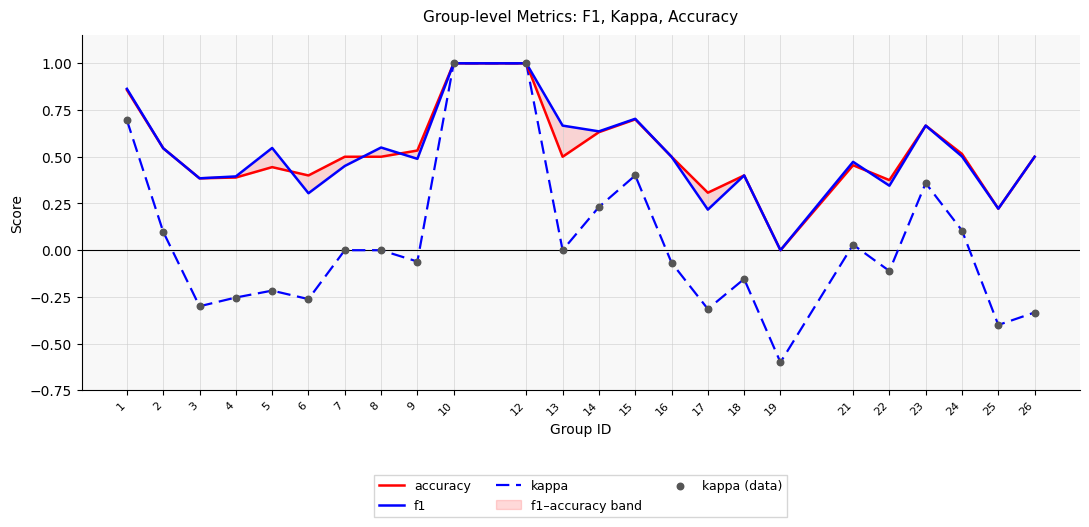

At how many categories does at least one series exceed 0?

23